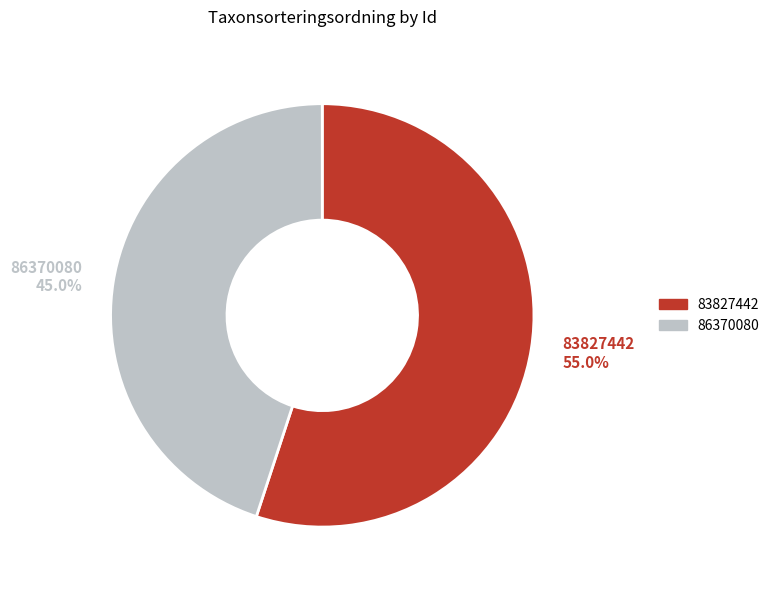

What is the majority slice?

83827442